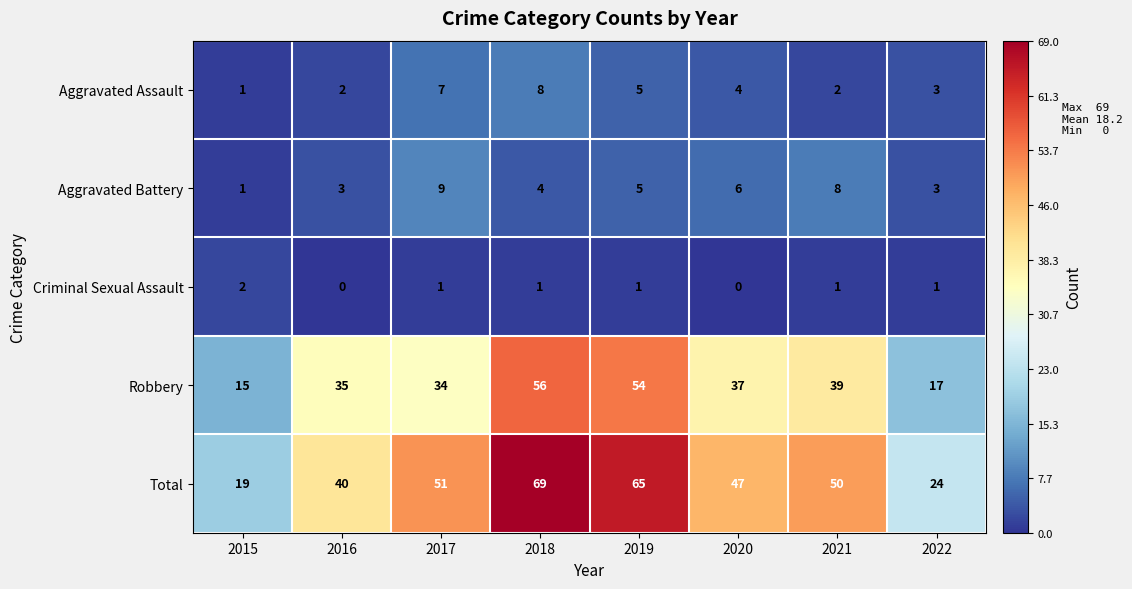

Rank the series at 2018 from lowest to highest value.

Criminal Sexual Assault, Aggravated Battery, Aggravated Assault, Robbery, Total